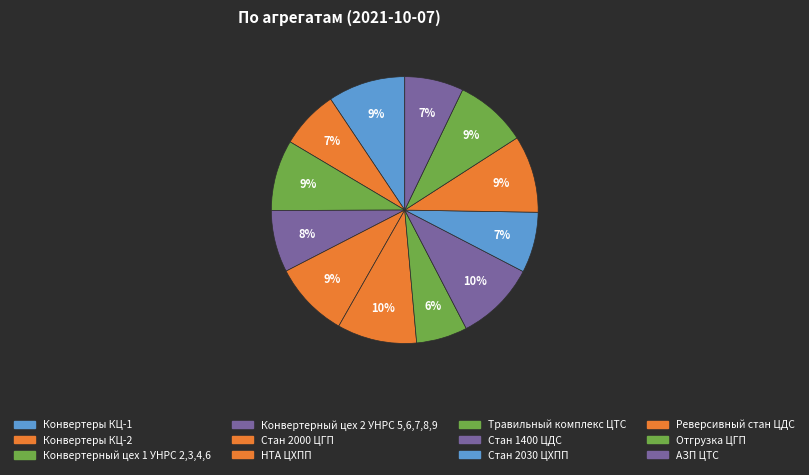

To the nearest percent, what portion does Реверсивный стан ЦДС represent?

9%